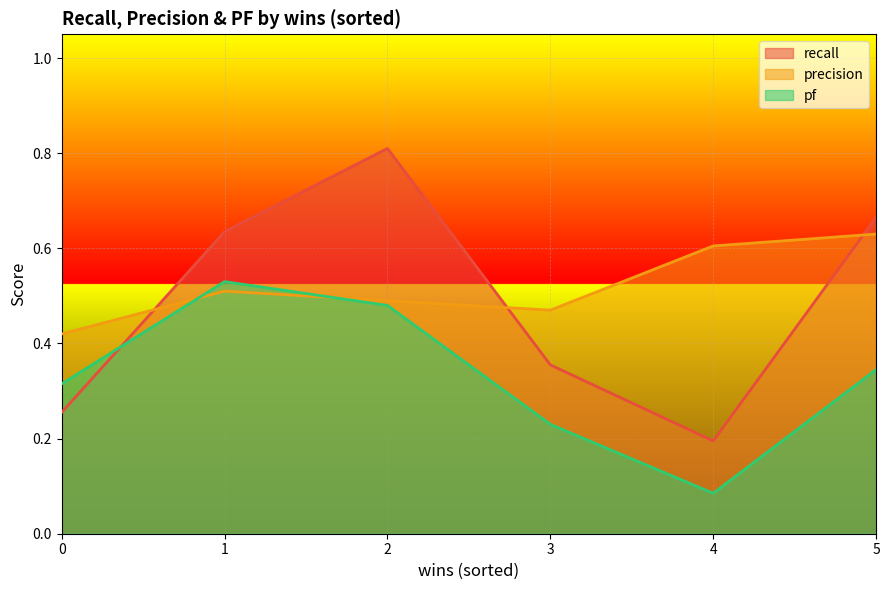

What is the highest value of the pf series?

0.5